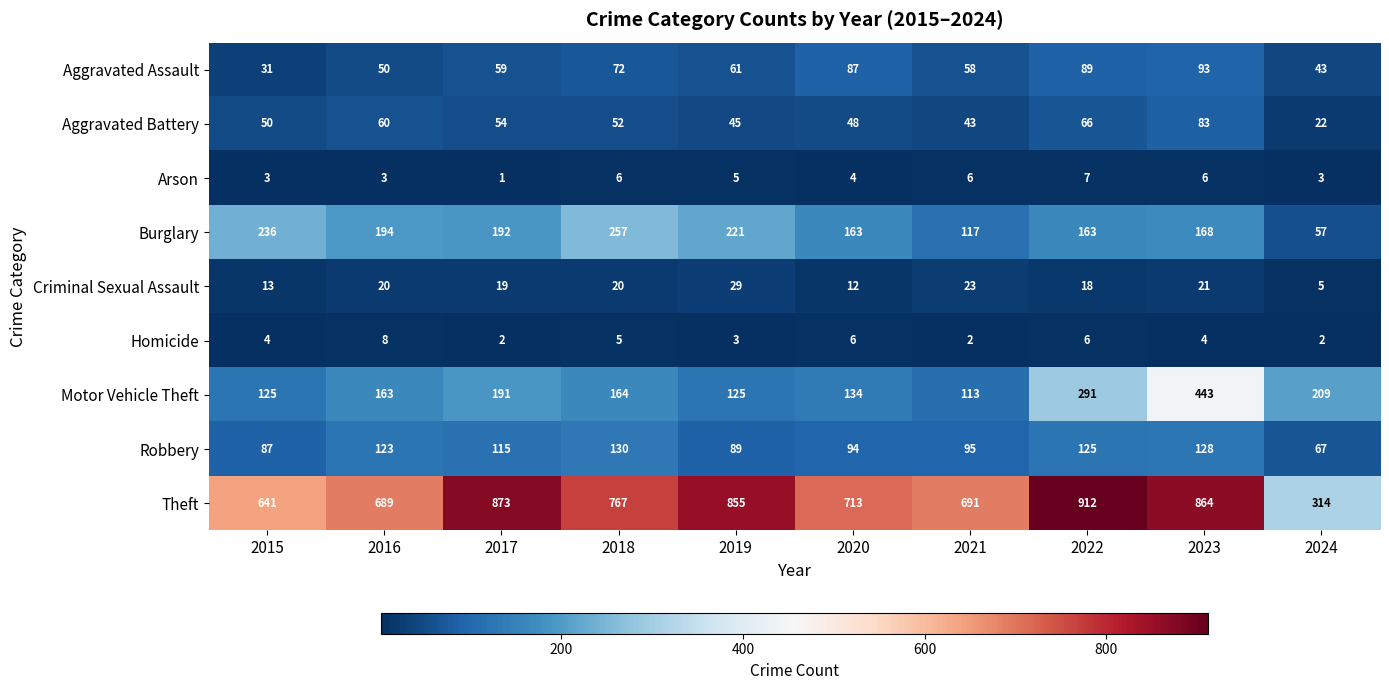

What is the difference between the Theft values at 2023 and 2015?

223